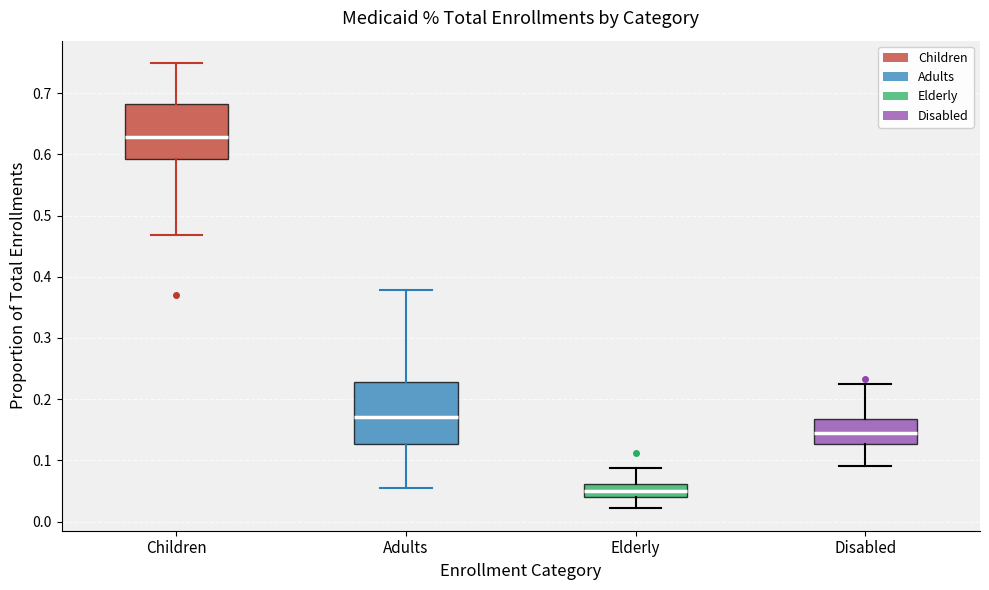

Reading left to right, transcribe this box plot: for each box, give where its median line is, the range the box spans, and where its two whiskers end, as read against the y-axis. The values are not printed on the chart, so give them approximately, as read against the axis.

Children: median 0.63, box 0.59 to 0.68, whiskers 0.47 to 0.75
Adults: median 0.17, box 0.13 to 0.23, whiskers 0.05 to 0.38
Elderly: median 0.05, box 0.04 to 0.06, whiskers 0.02 to 0.09
Disabled: median 0.14, box 0.13 to 0.17, whiskers 0.09 to 0.23